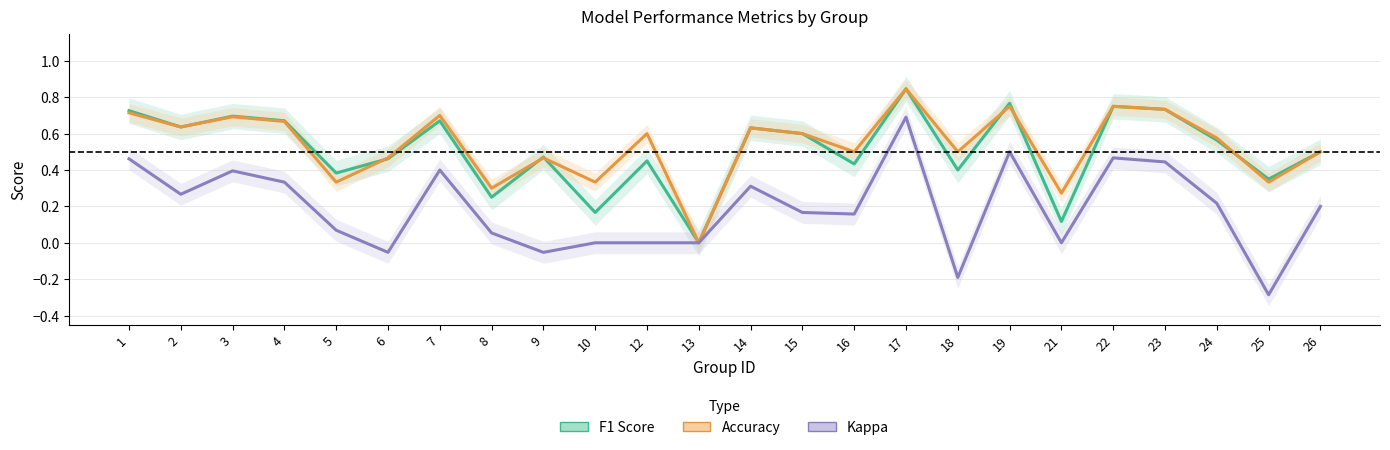

True or false: F1 Score and Accuracy cross at least once.

True